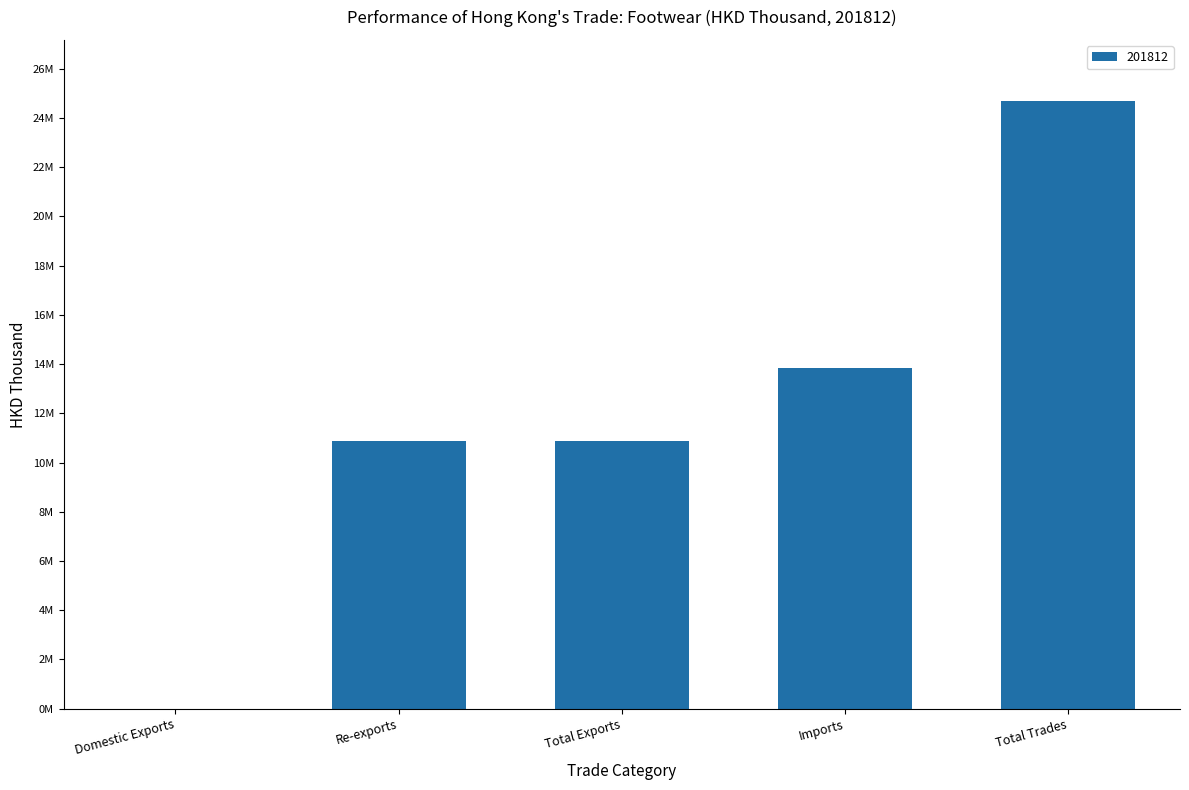

Are the bars horizontal?

No